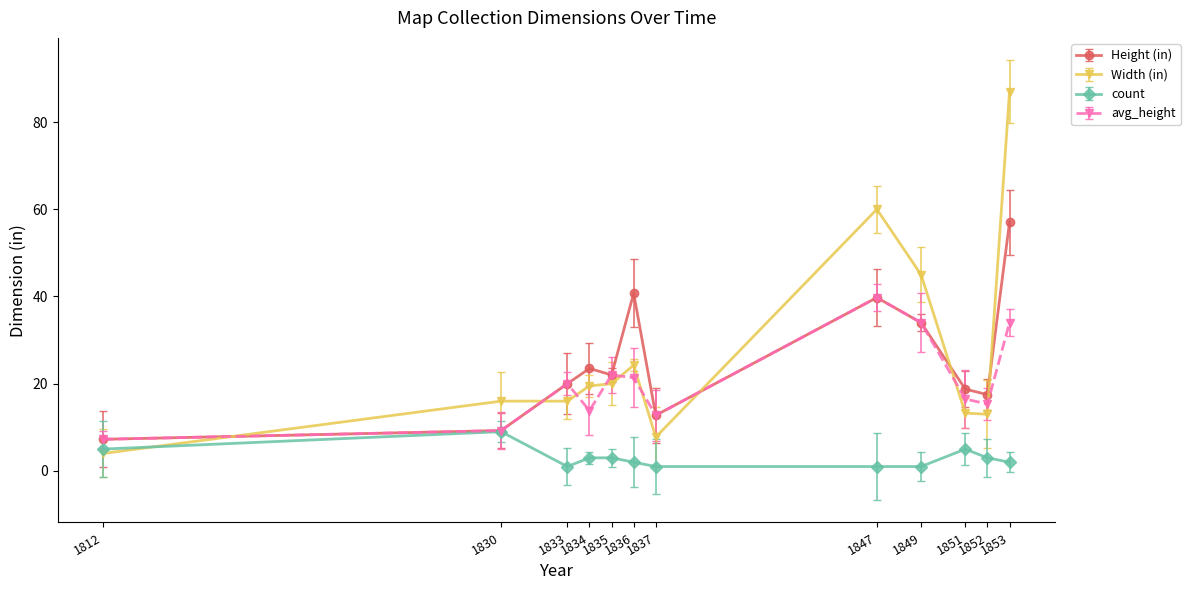

Which category has the highest value in the Width (in) series?

1853